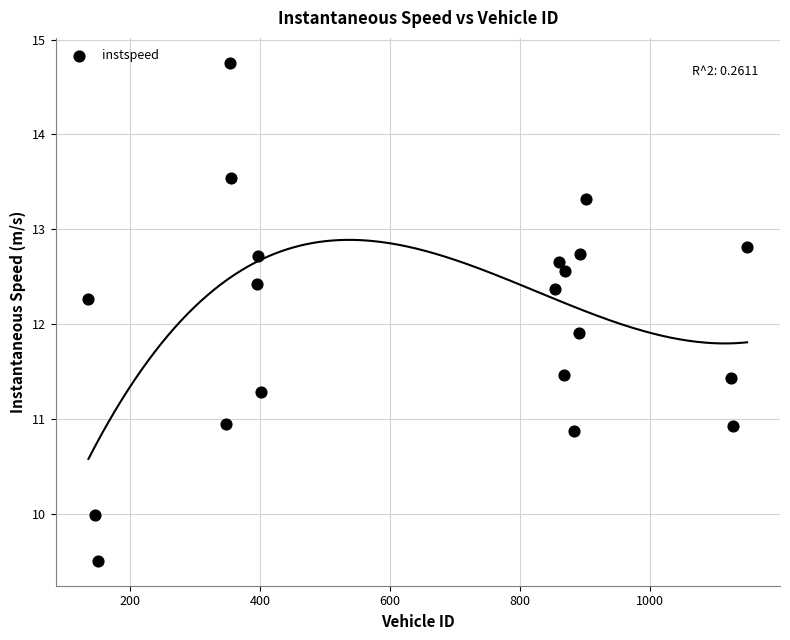

What is the range of Y values (max minus min)?

5.3